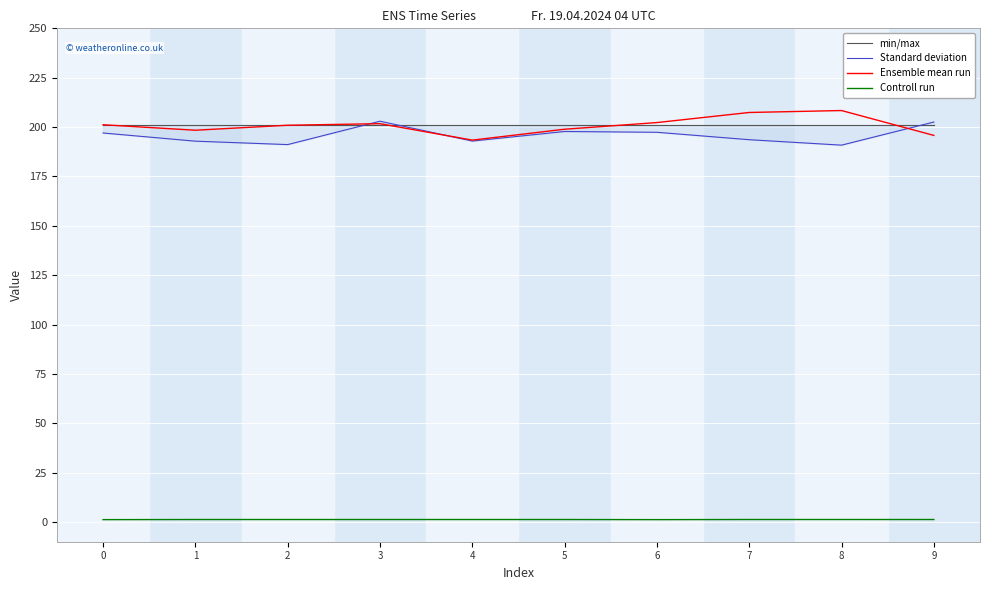

What is the highest value of the min/max series?

201.0